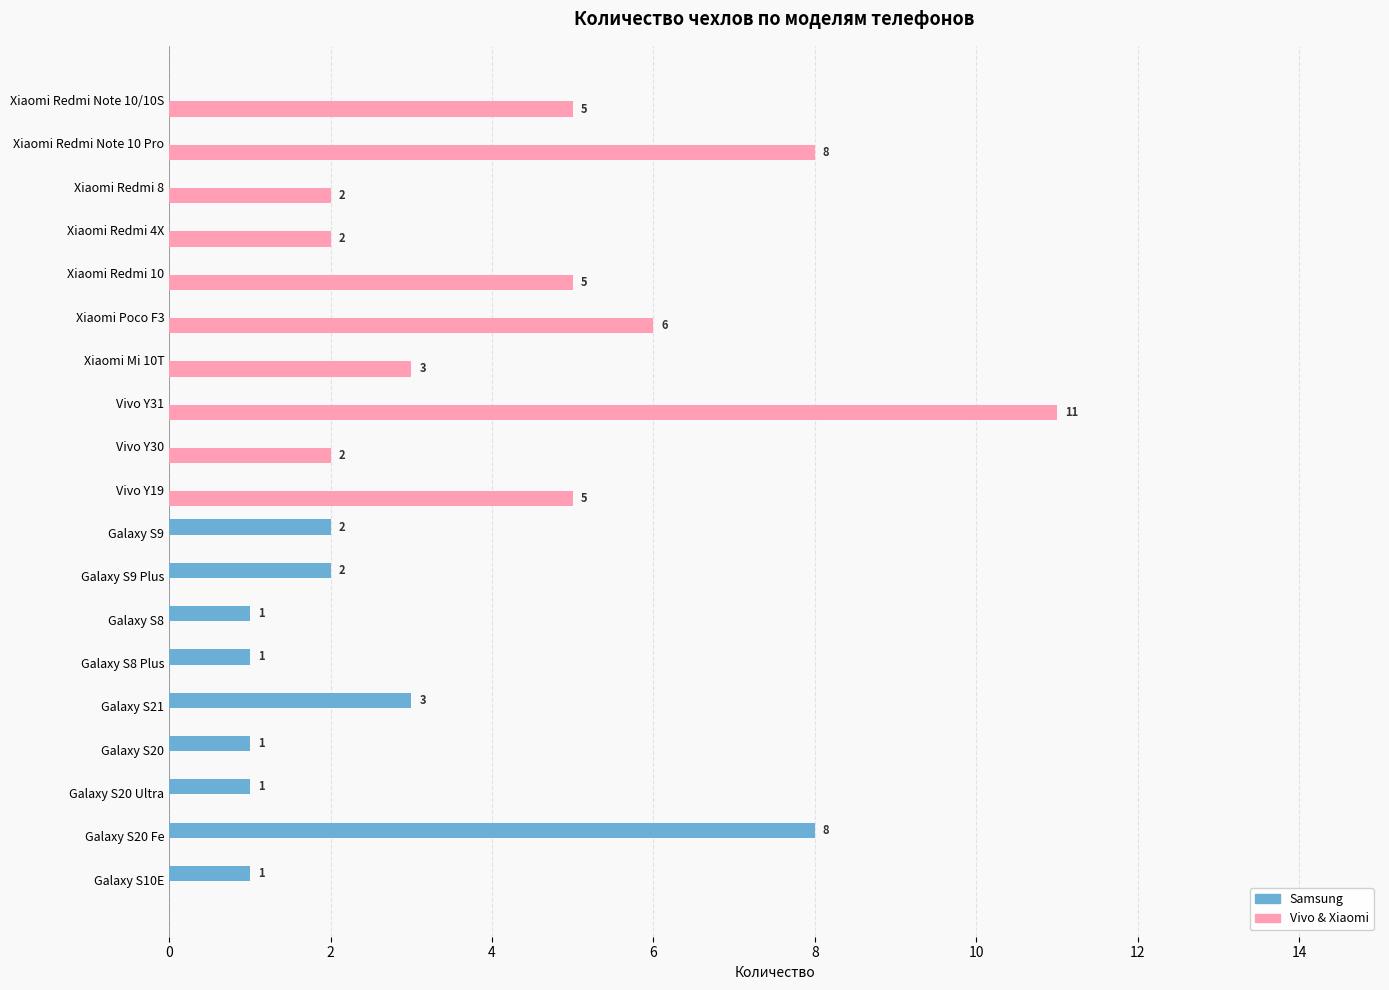

What are all the series names shown in the legend?

Samsung, Vivo & Xiaomi